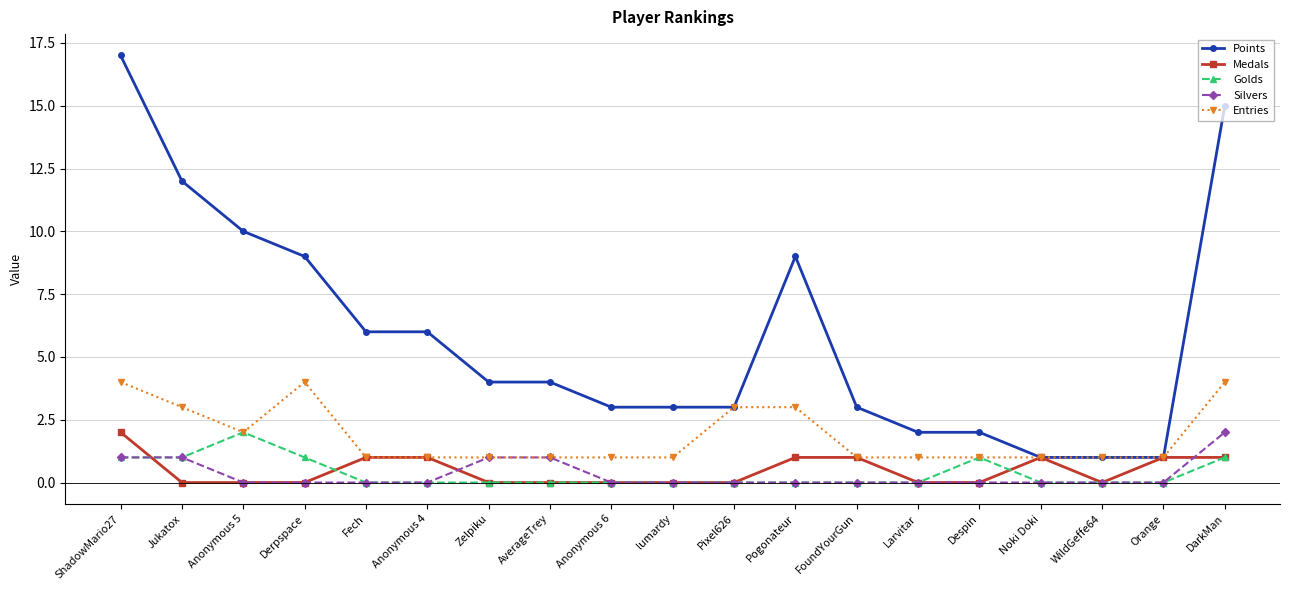

Which series has the largest total across all categories?

Points